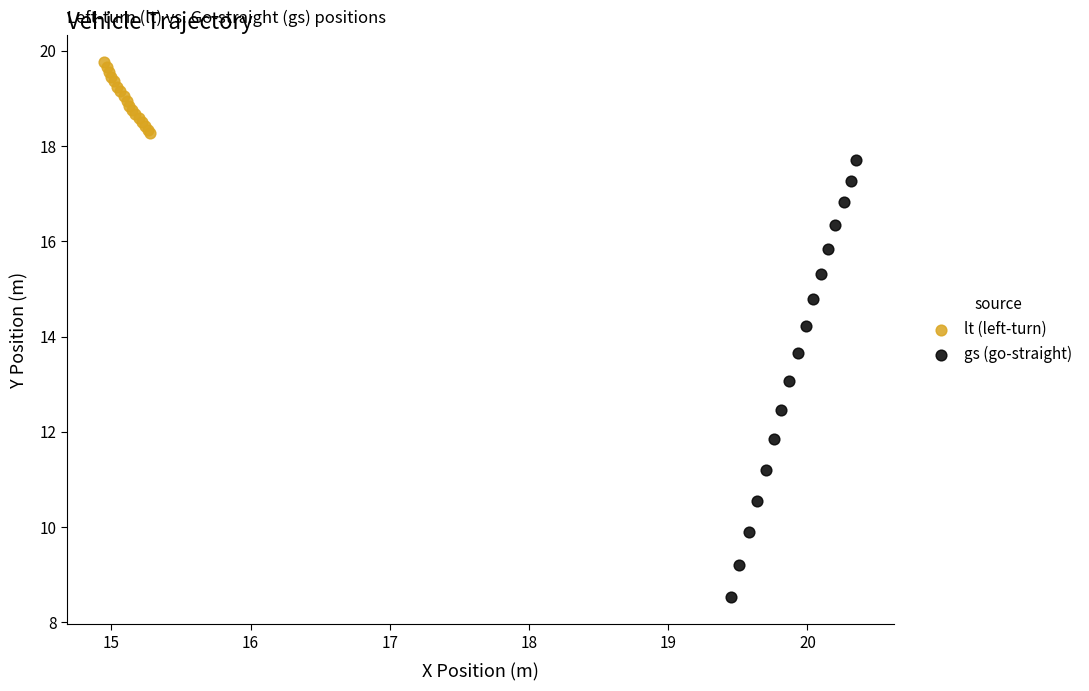

Which series reaches the minimum Y coordinate?

gs (go-straight)